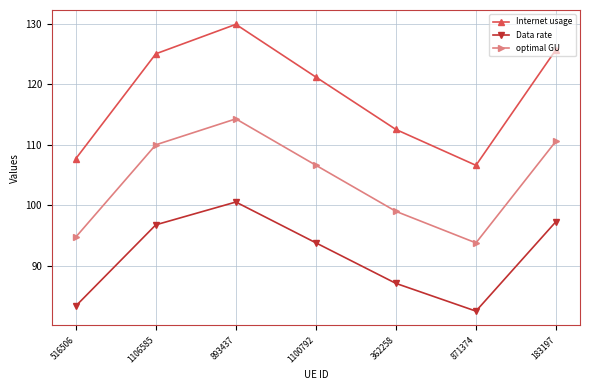

True or false: Internet usage and Data rate intersect in this chart.

False